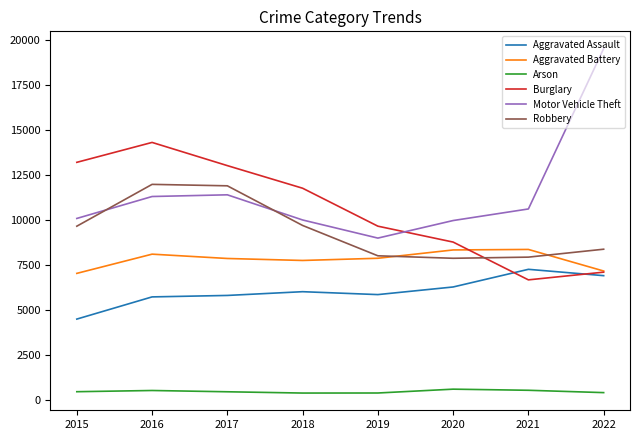

What is the minimum value shown in the chart?

373